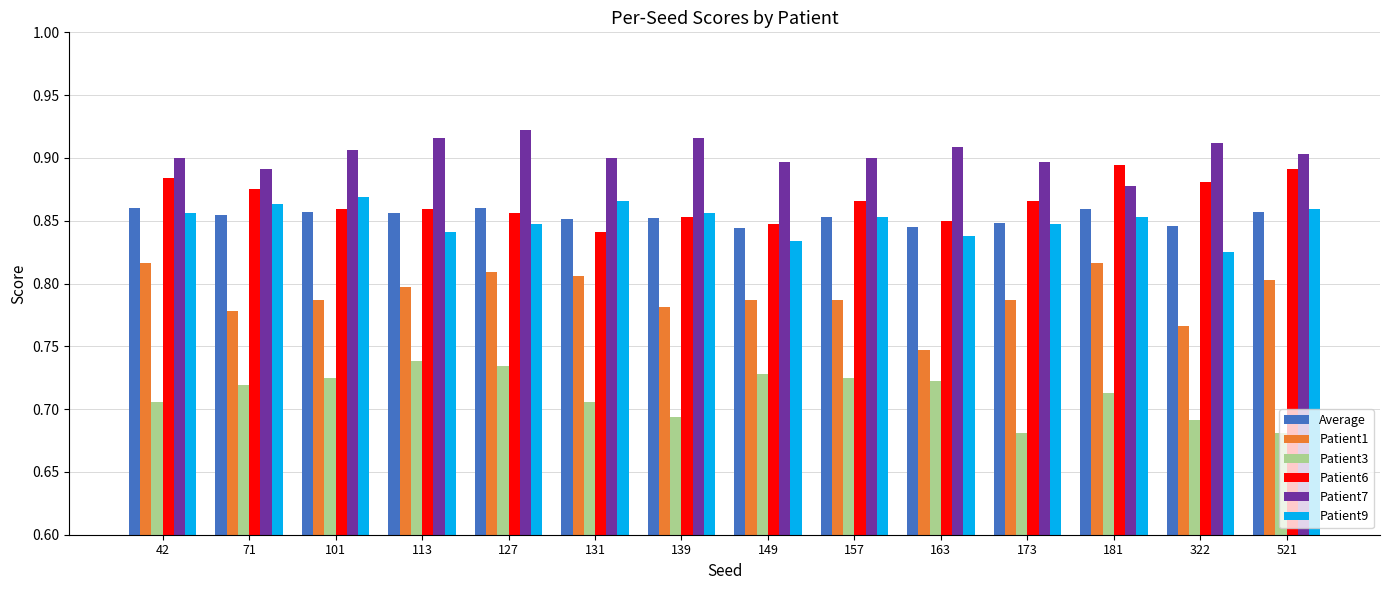

At which label does Patient7 reach its minimum?

181